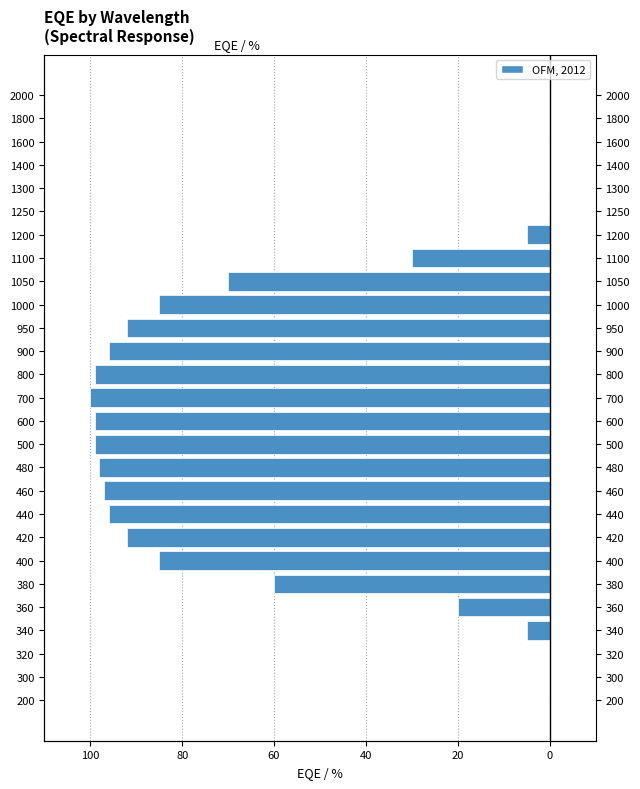

Does the chart contain stacked bars?

No